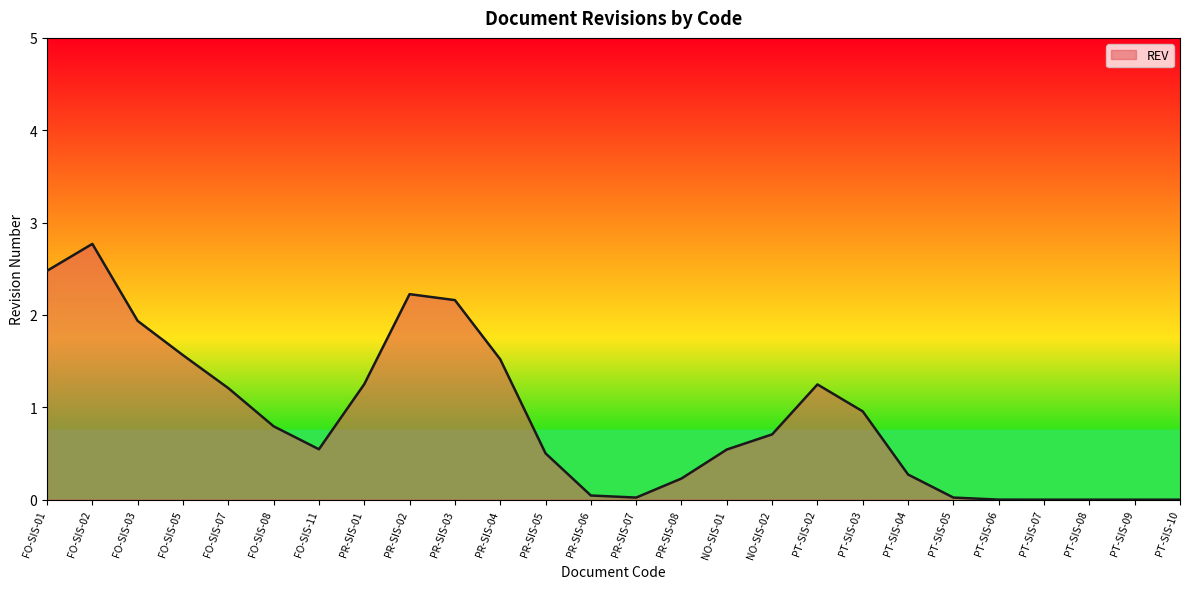

What is the maximum value shown in the chart?

2.8